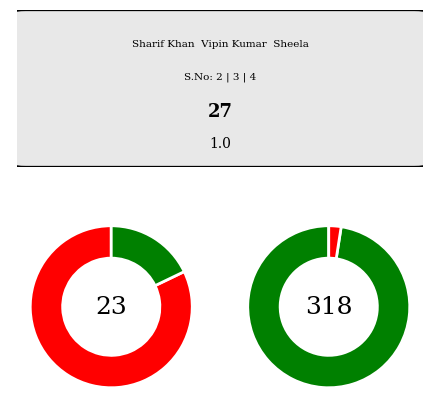

What is the change in value from Sharif Khan to Vipin Kumar?

+1